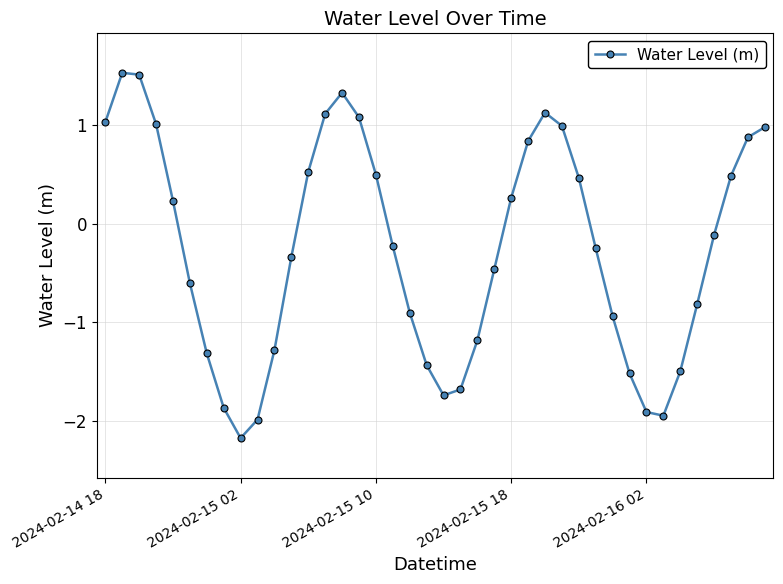

What is the minimum value shown in the chart?

-2.2